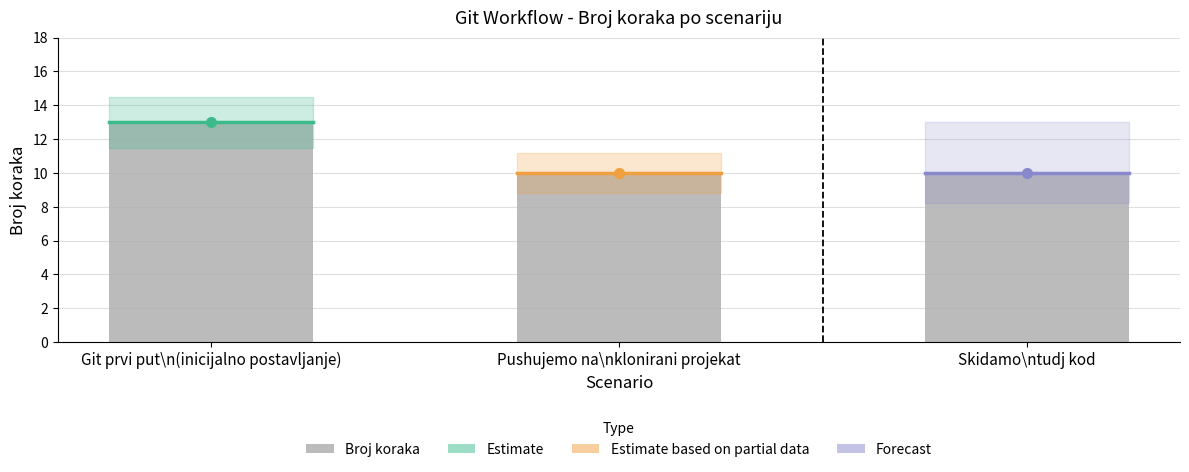

Reading left to right, transcribe all the data shown in this chart.

Git prvi put\n(inicijalno postavljanje)=13	Pushujemo na\nklonirani projekat=10	Skidamo\ntudj kod=10